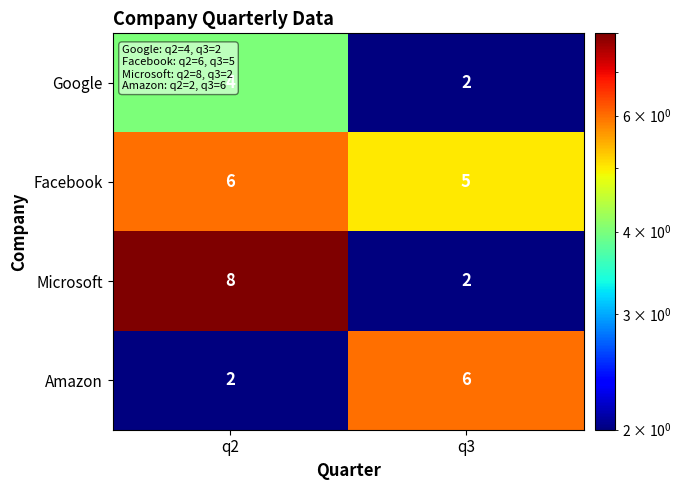

Which series changed the most between q2 and q3?

Microsoft